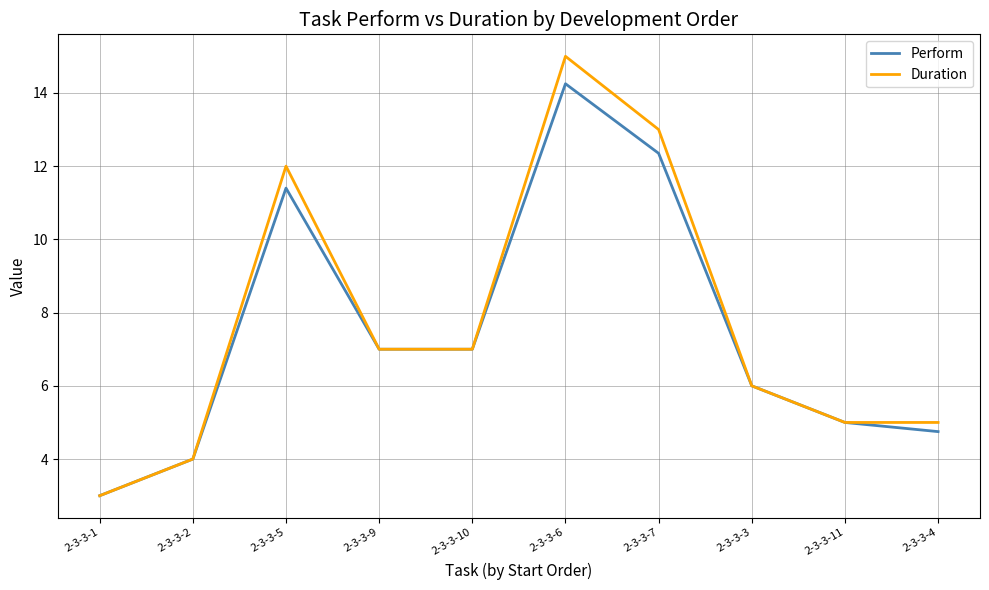

Is the value of Duration at 2-3-3-2 greater than the value of Perform at 2-3-3-4?

No